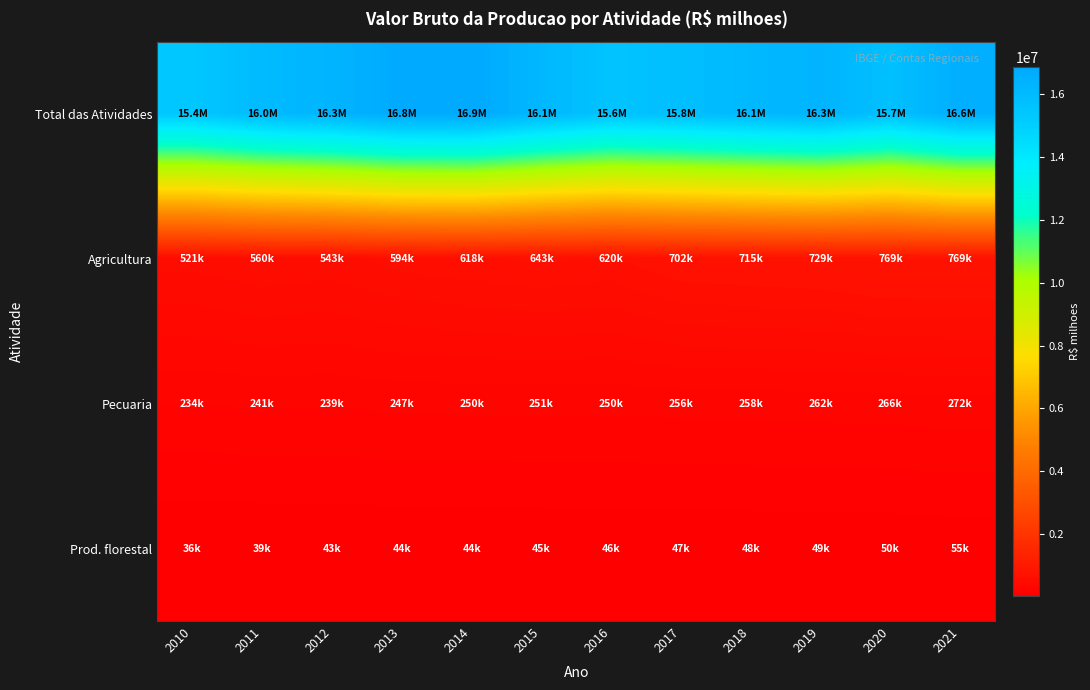

Reading right to left, transcribe all the data shown in this chart.

Total das Atividades: 2021=16581873.0	2020=15732441.5	2019=16323277.7	2018=16088714.9	2017=15785671.4	2016=15574636.6	2015=16145477.4	2014=16873020.7	2013=16826994.0	2012=16314719.3	2011=15986255.6	2010=15386209.3
Agricultura: 2021=769160.0	2020=769099.8	2019=728853.1	2018=715003.4	2017=701623.6	2016=619927.6	2015=643044.2	2014=618082.4	2013=593836.8	2012=543279.8	2011=559938.2	2010=521431.6
Pecuaria: 2021=272241.0	2020=266035.4	2019=262213.4	2018=258014.5	2017=255961.0	2016=249954.6	2015=250914.2	2014=250428.2	2013=247196.4	2012=238647.4	2011=241417.5	2010=234239.9
Prod. florestal: 2021=54753.0	2020=50000.0	2019=49000.0	2018=48000.0	2017=47000.0	2016=46000.0	2015=45000.0	2014=44500.0	2013=43765.9	2012=42619.9	2011=39452.7	2010=36350.8